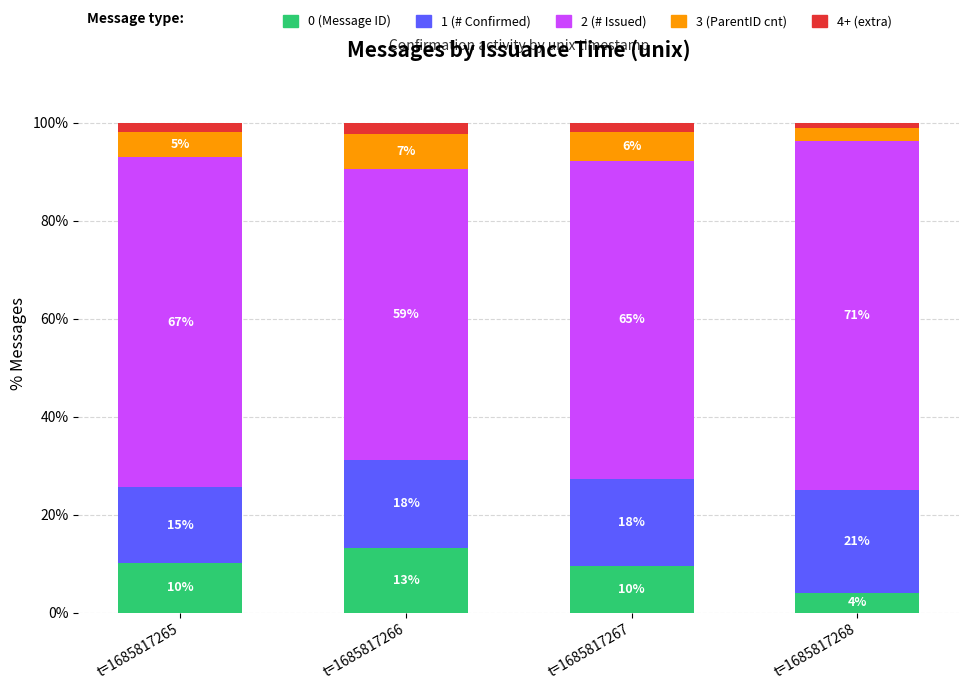

Which series changed the most between t=1685817265 and t=1685817268?

0 (Message ID)